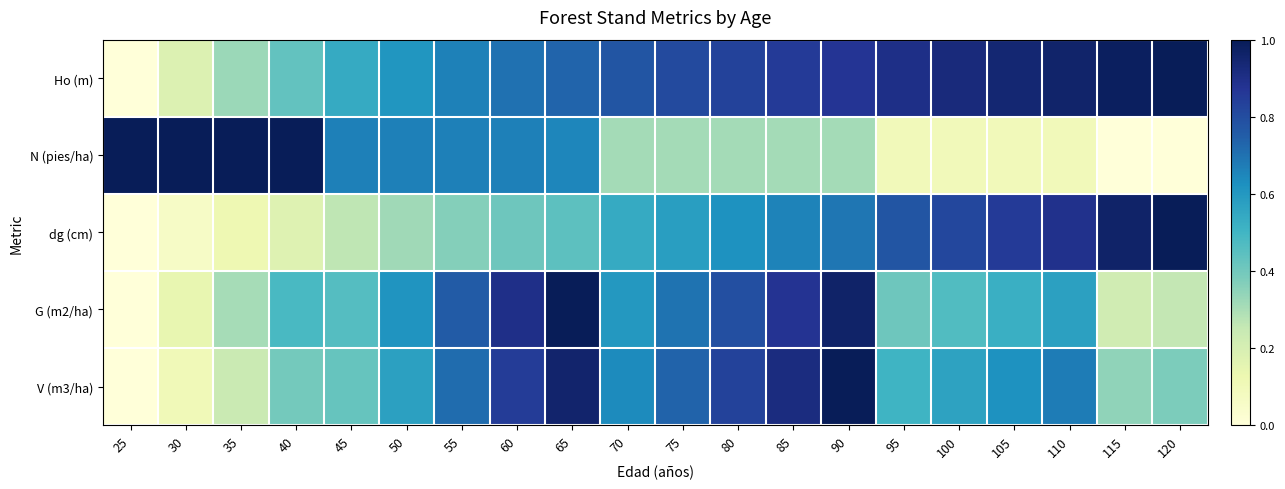

Between 30 and 120, which is larger?

120